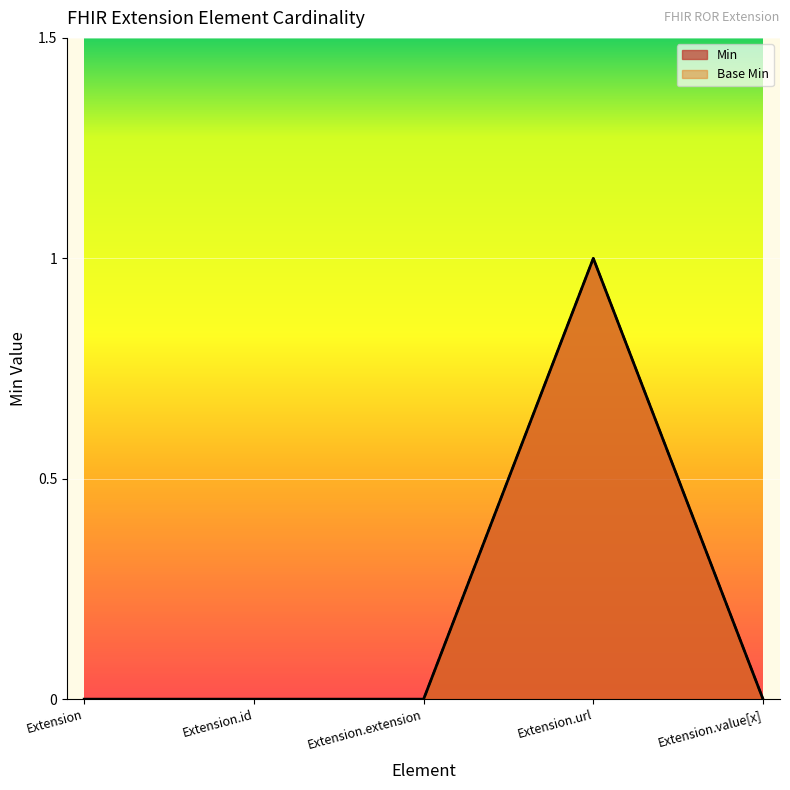

What is the difference between the maximum and minimum values in the Base Min series?

1